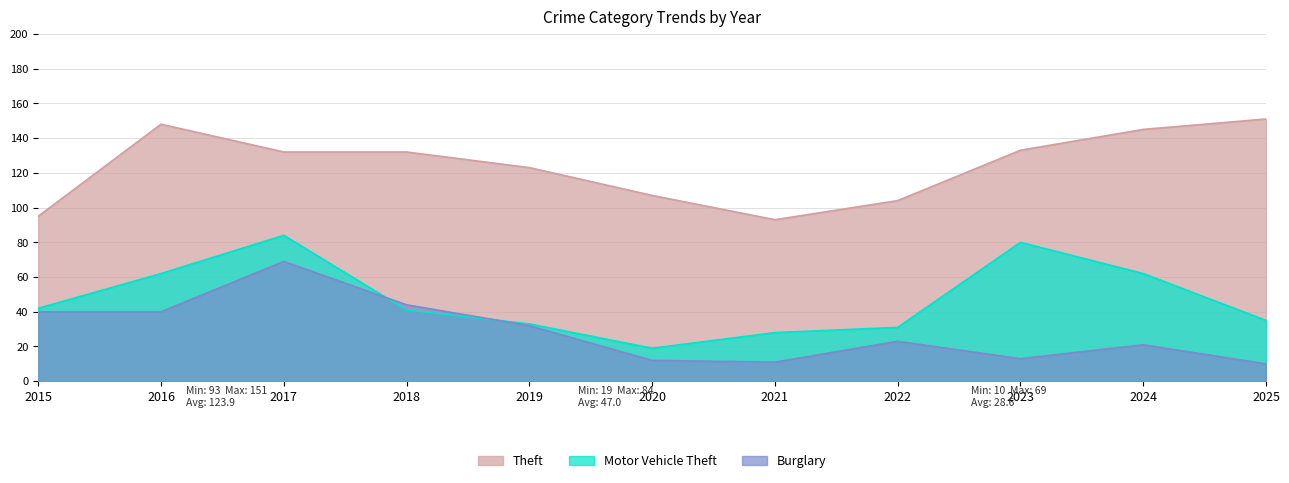

The Theft series shows 133 at 2023. True or false?

True